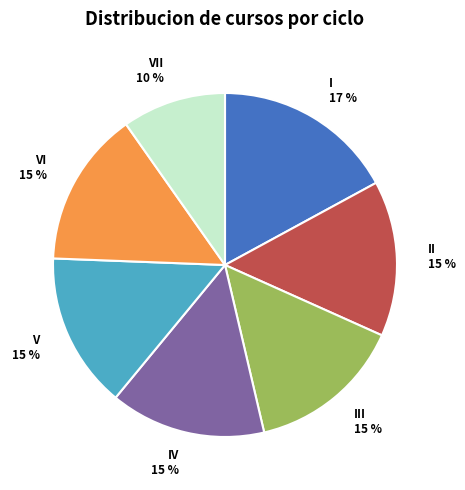

What percentage is the III slice, to the nearest percent?

15%